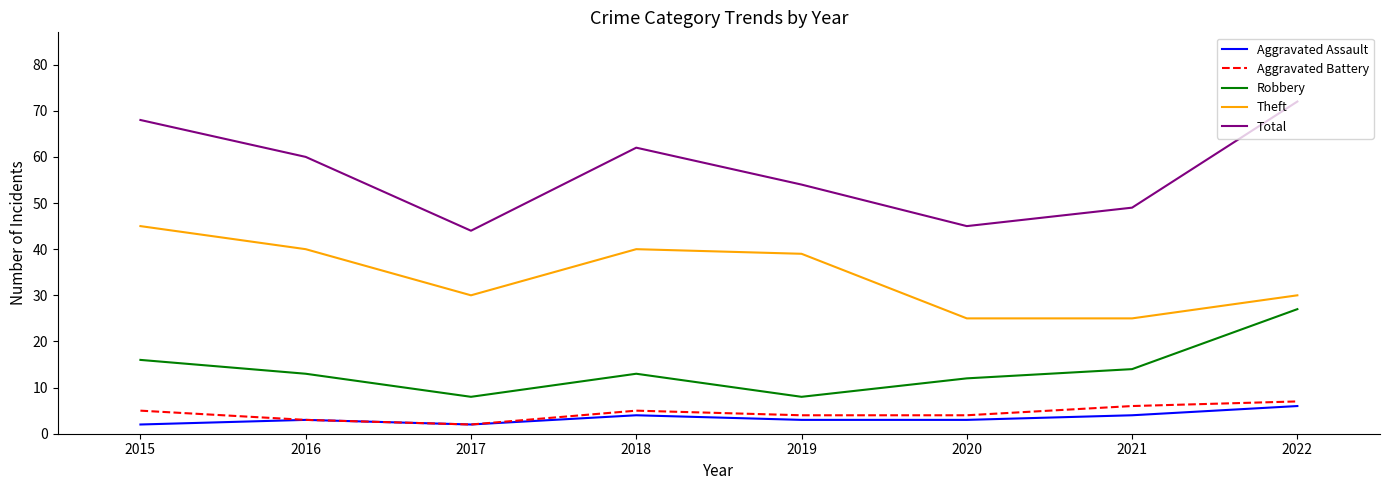

True or false: Aggravated Battery and Total intersect in this chart.

False